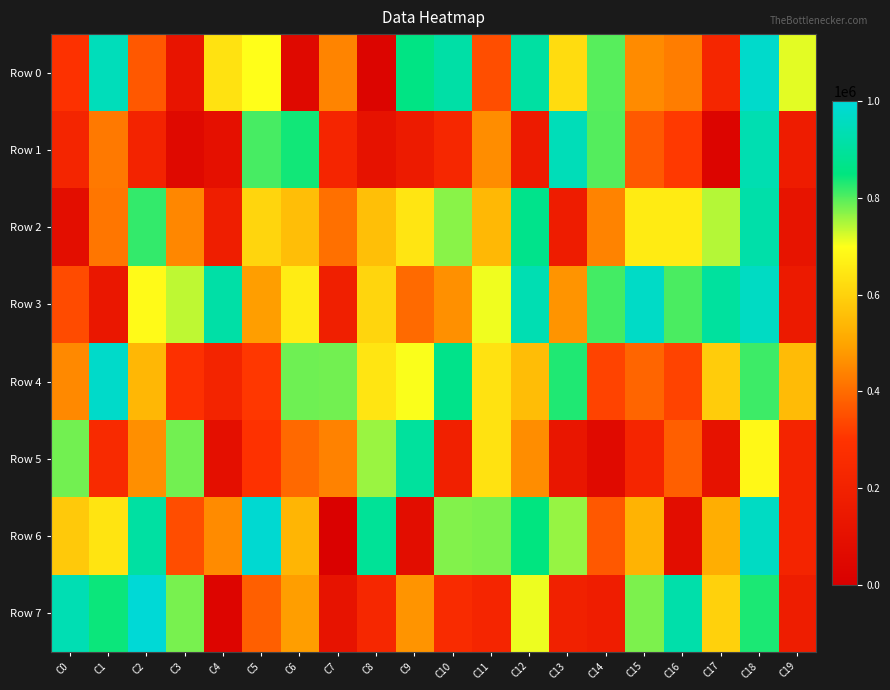

What is the spread (max minus min) of values at C5?

694208